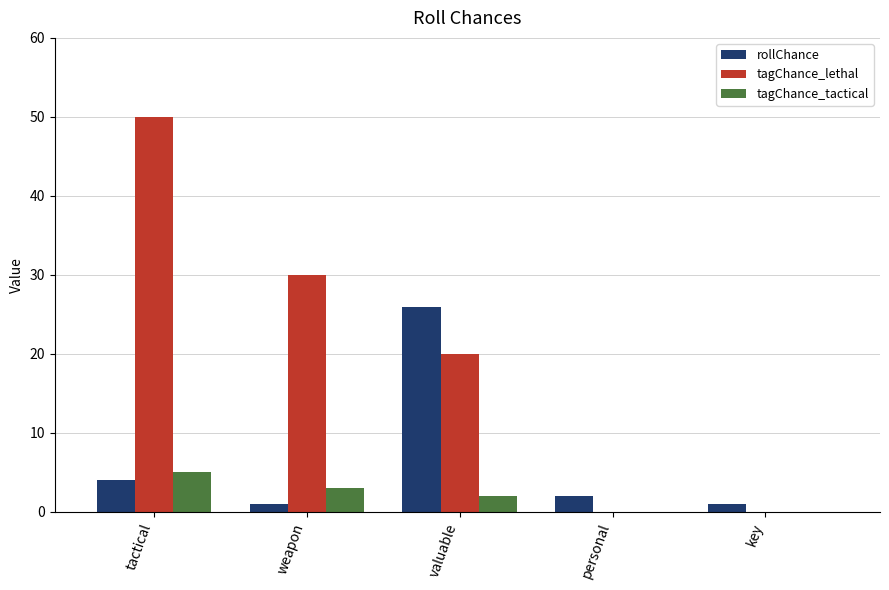

The tagChance_tactical series shows 1 at weapon. True or false?

False